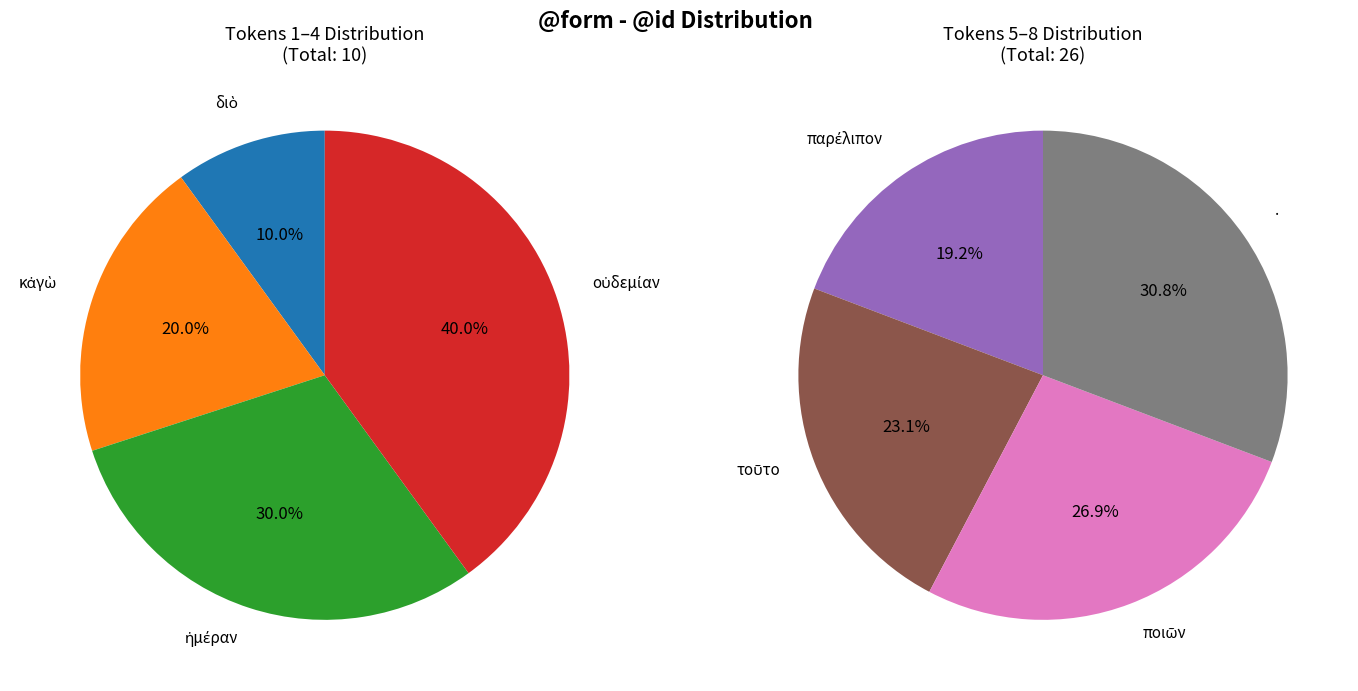

The . slice represents 9% of the pie. True or false?

False